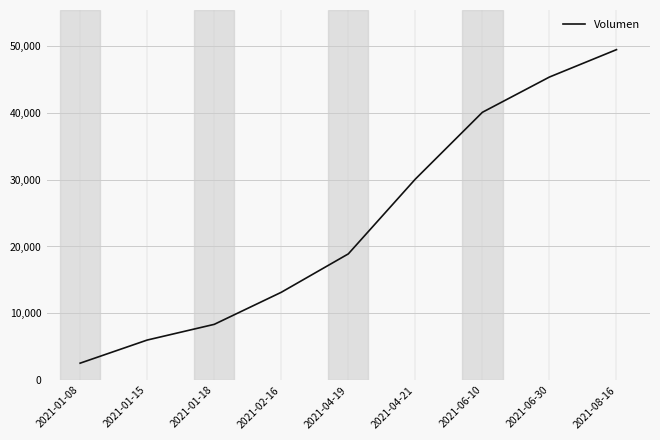

Reading left to right, list all the values displayed in this chart.

2530	5990	8340	13140	18890	30090	40090	45370	49470